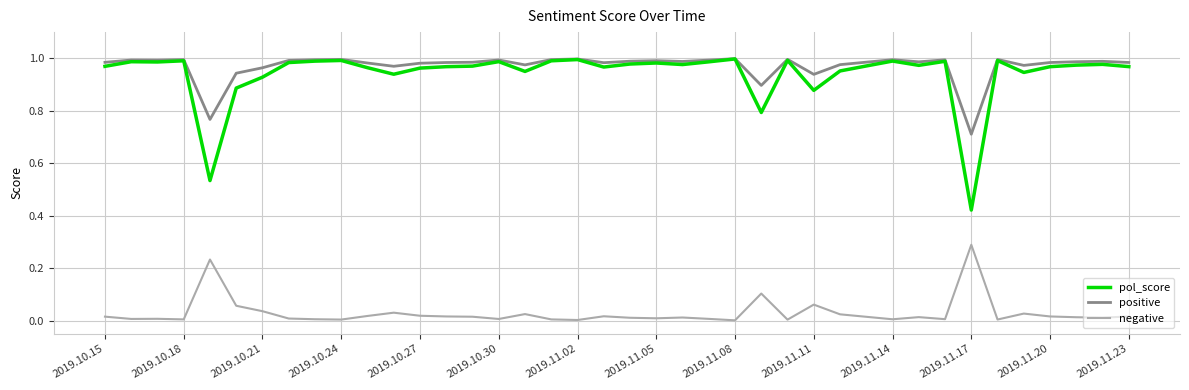

True or false: positive and negative intersect in this chart.

False